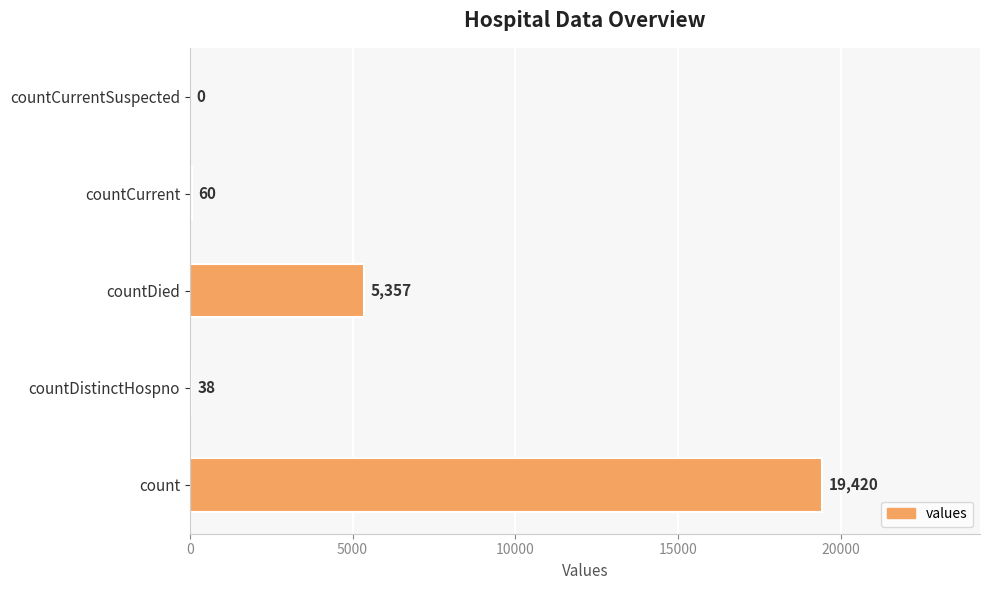

What is the change in value from countDied to countCurrentSuspected?

-5357